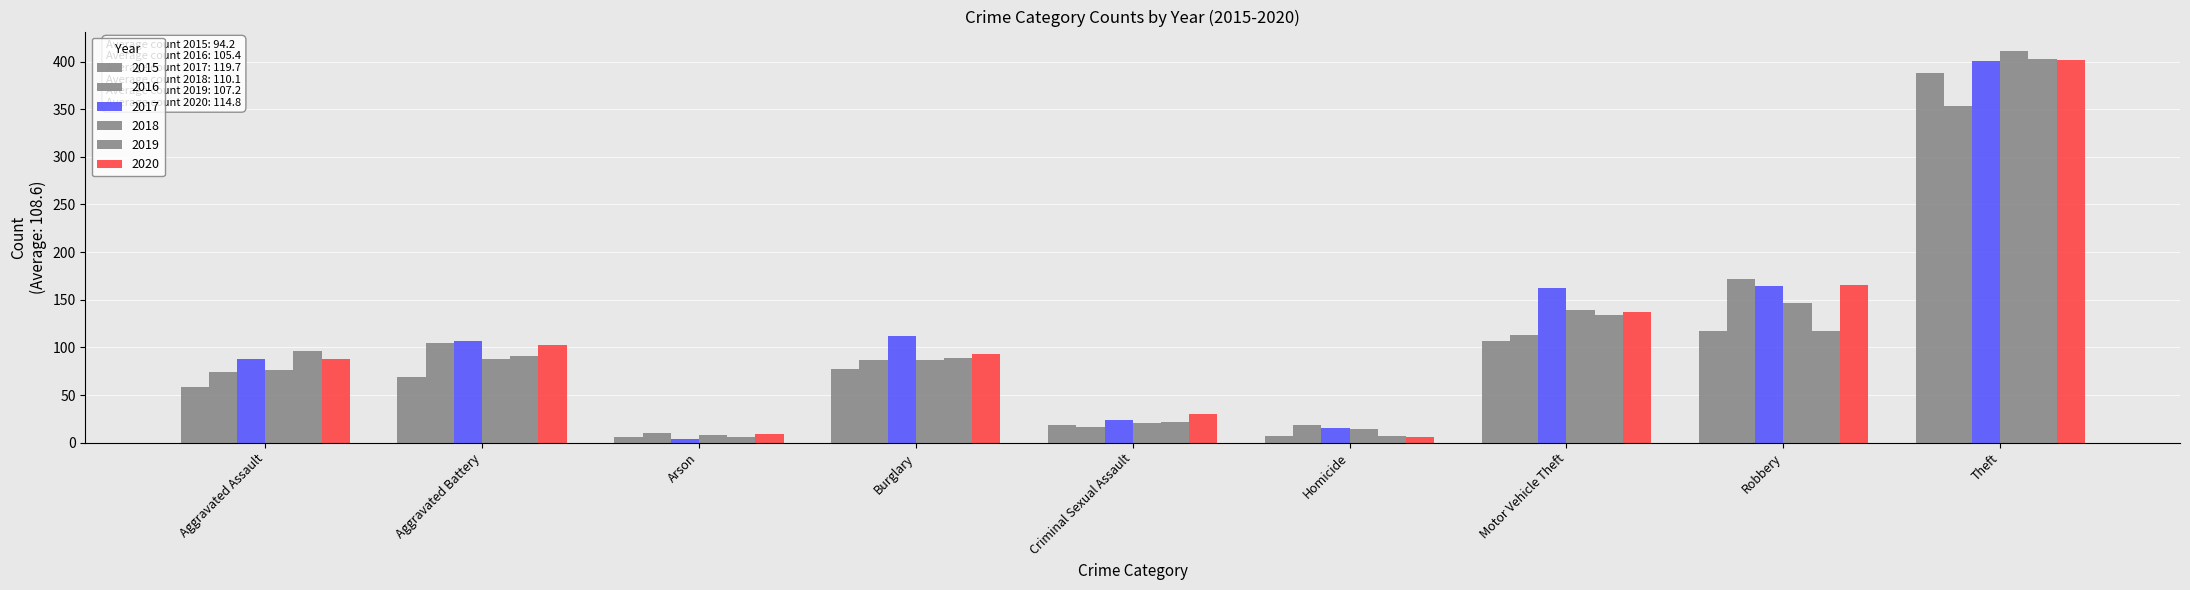

How many values in the 2019 series are below 91?

4